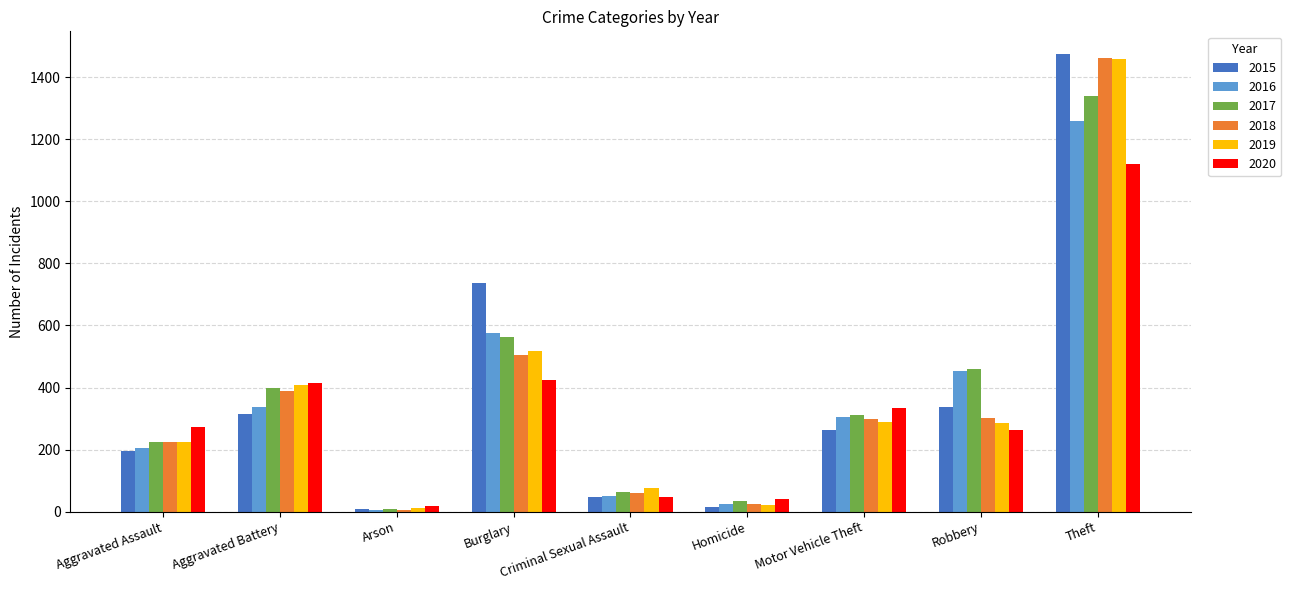

True or false: 2018 has a value of 60 at Criminal Sexual Assault.

True